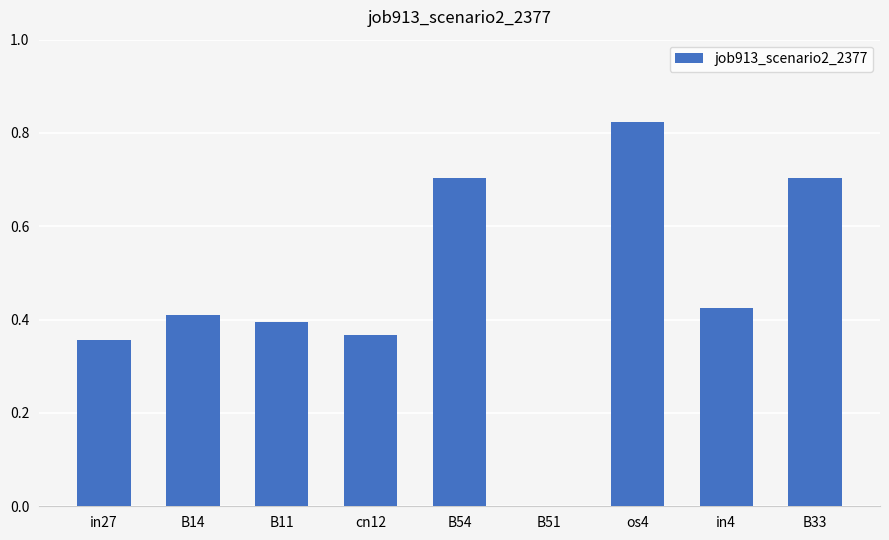

How many data points are above 0?

8